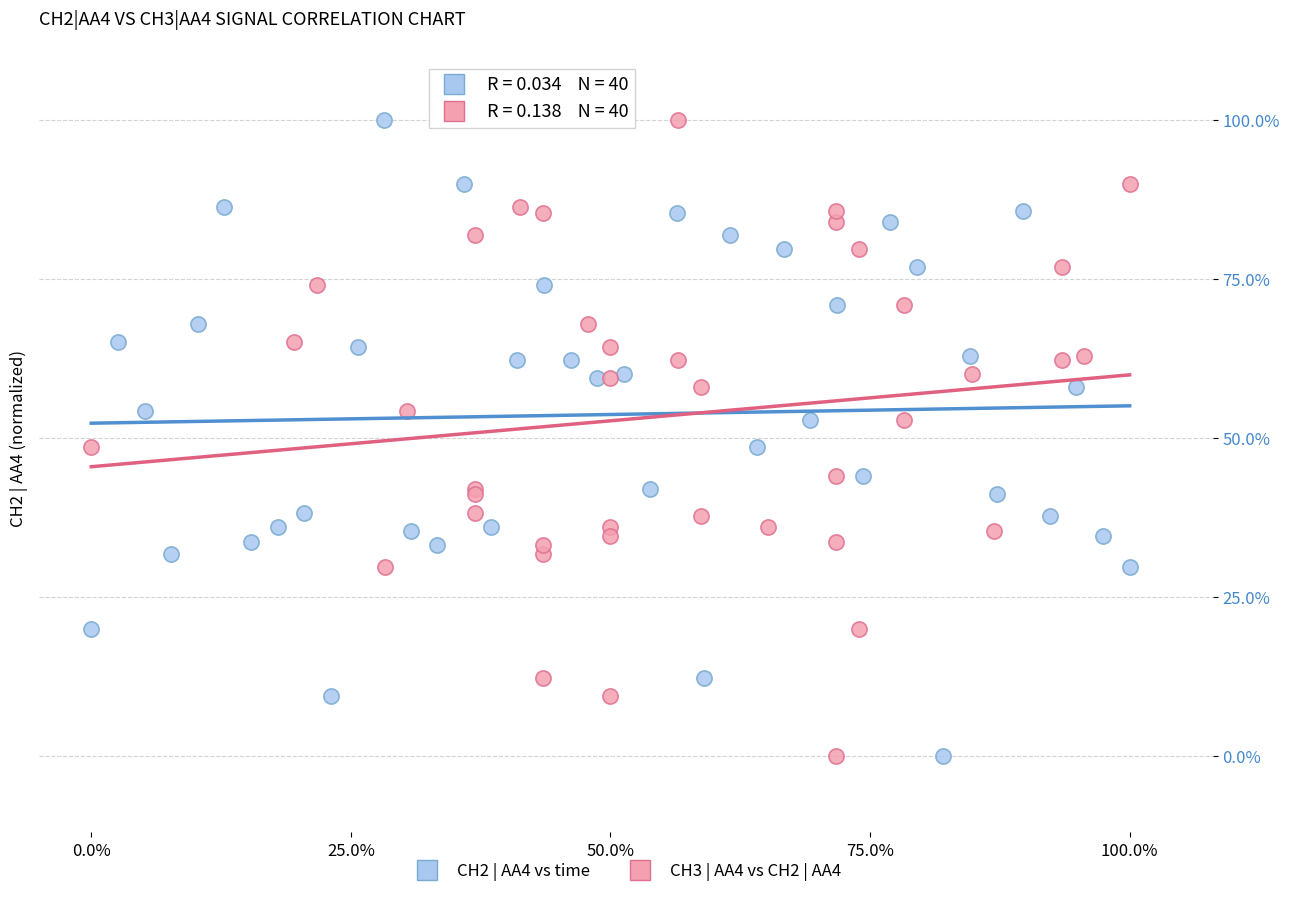

What are all the series names shown in the legend?

CH2 | AA4 vs time, CH3 | AA4 vs CH2 | AA4